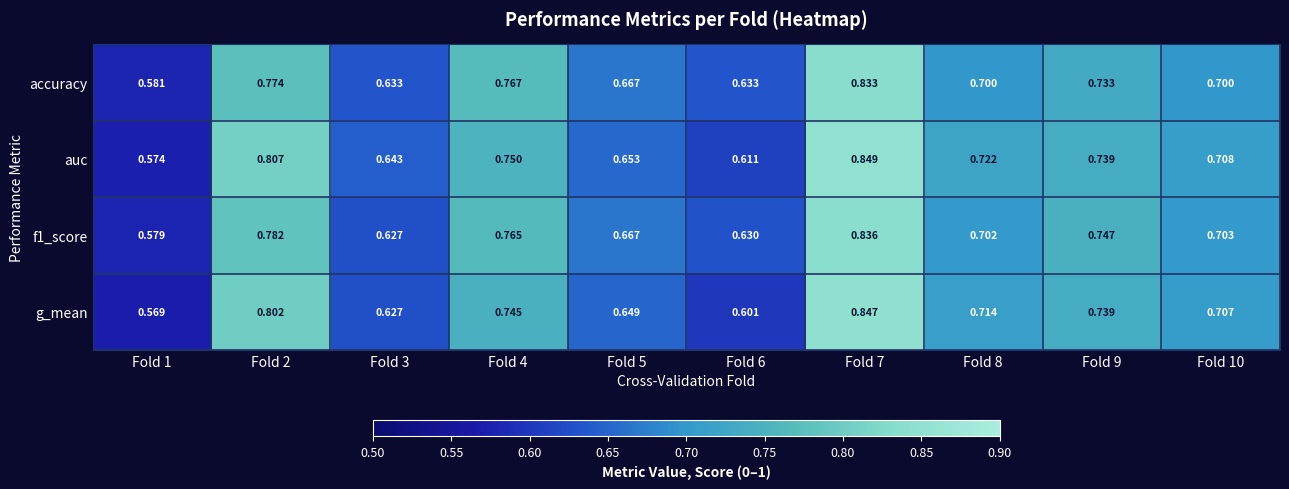

At which category is the sum across all series the highest?

Fold 7